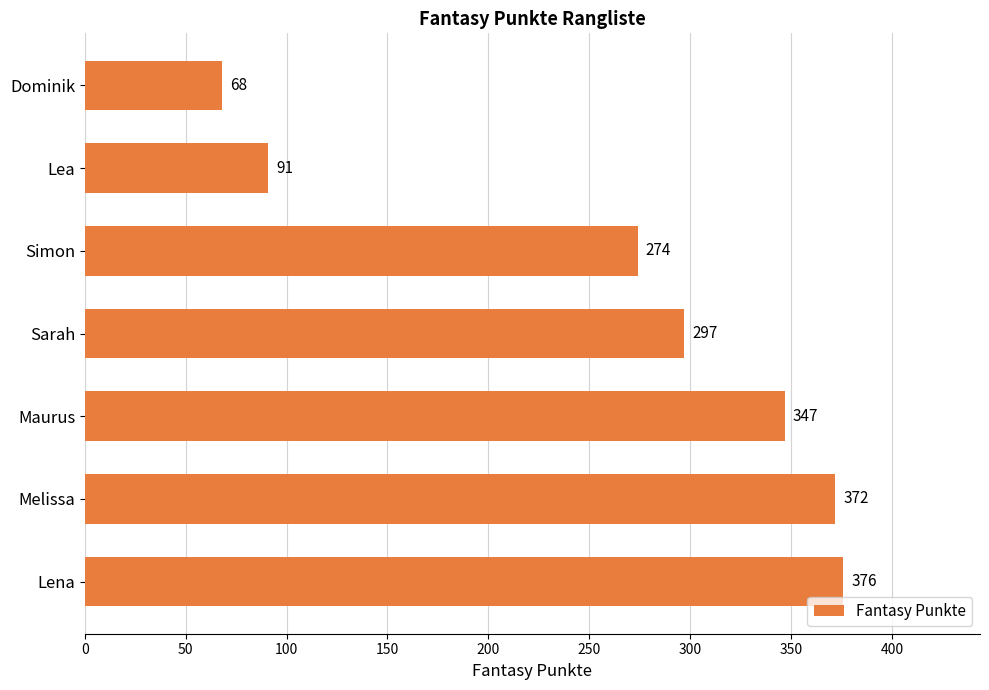

What is the average value?

261